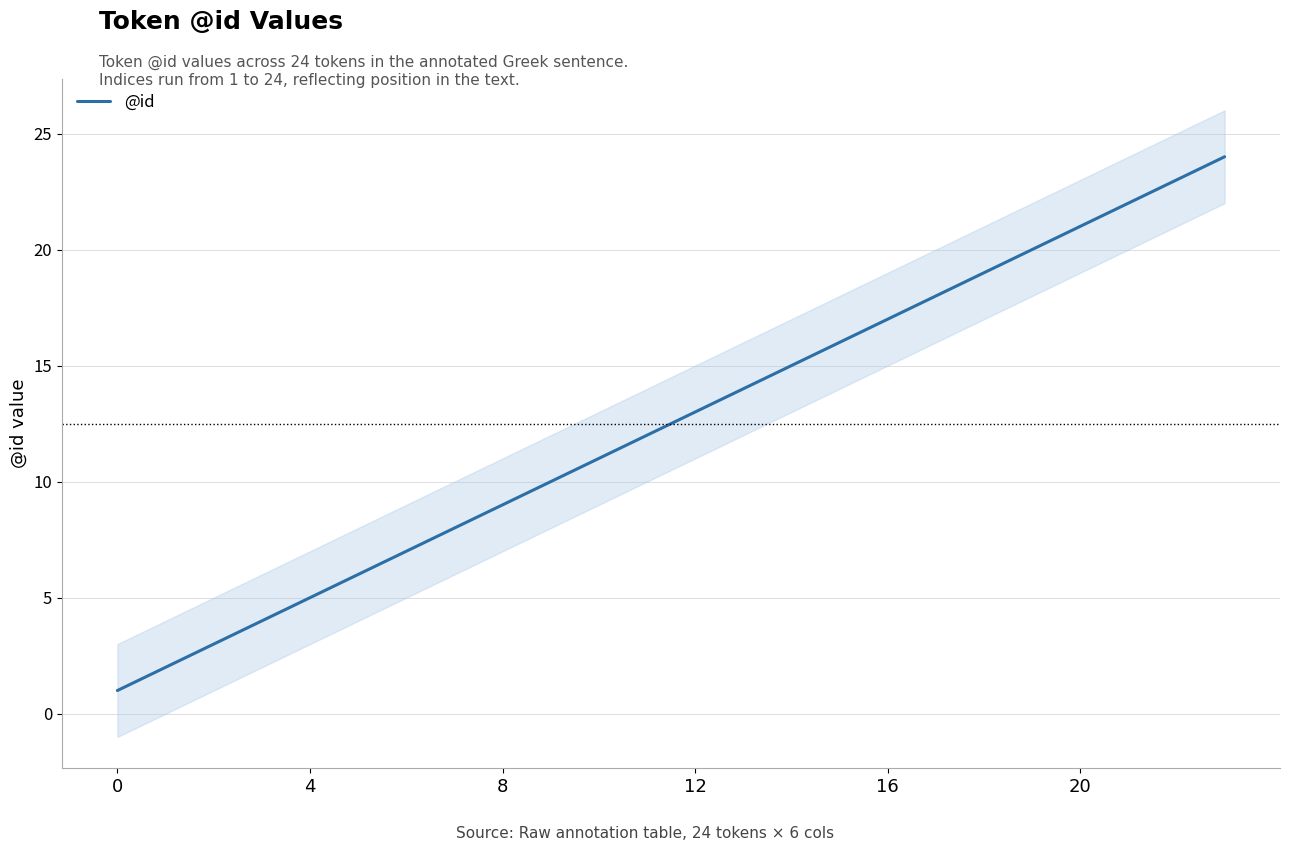

The value at 21 is 22. True or false?

True